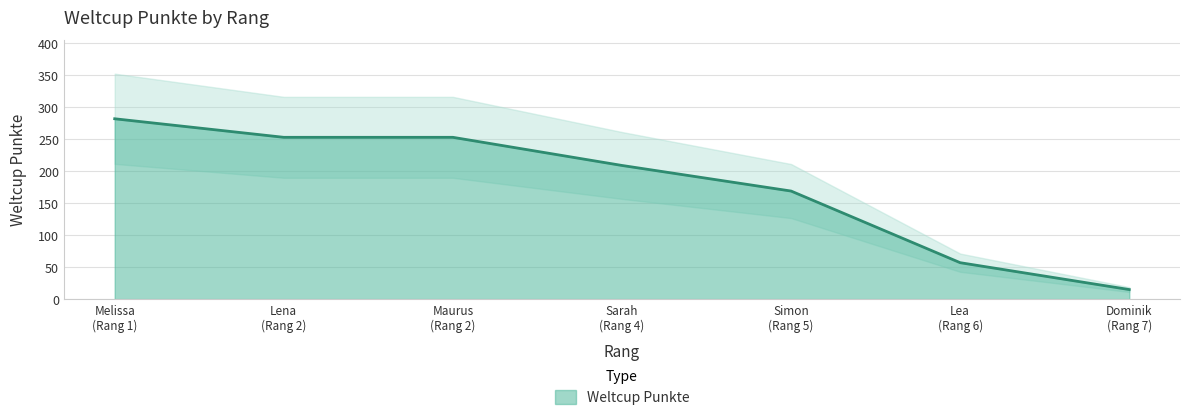

What is the maximum value for Weltcup Punkte?

282